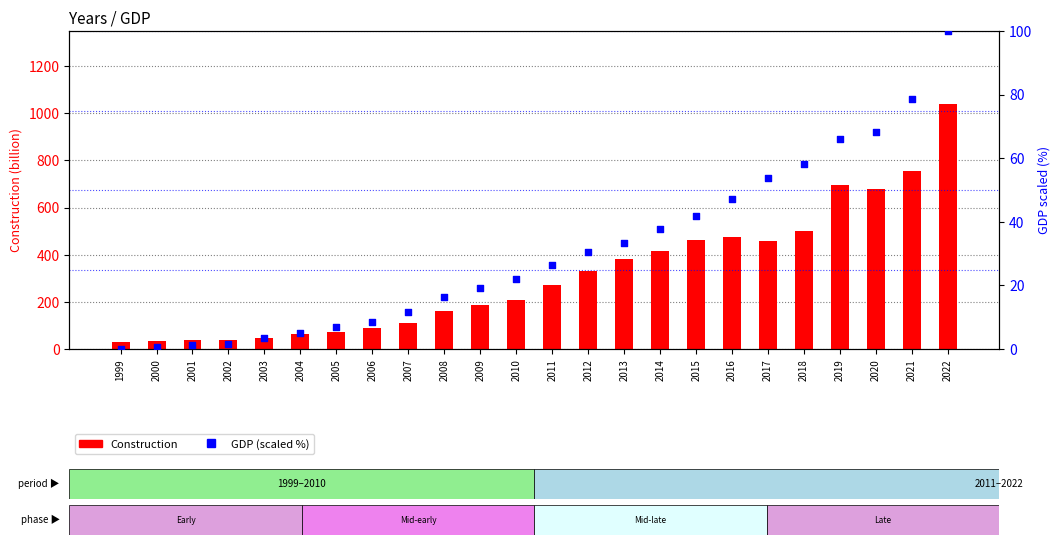

At how many categories does at least one series exceed 607?

4